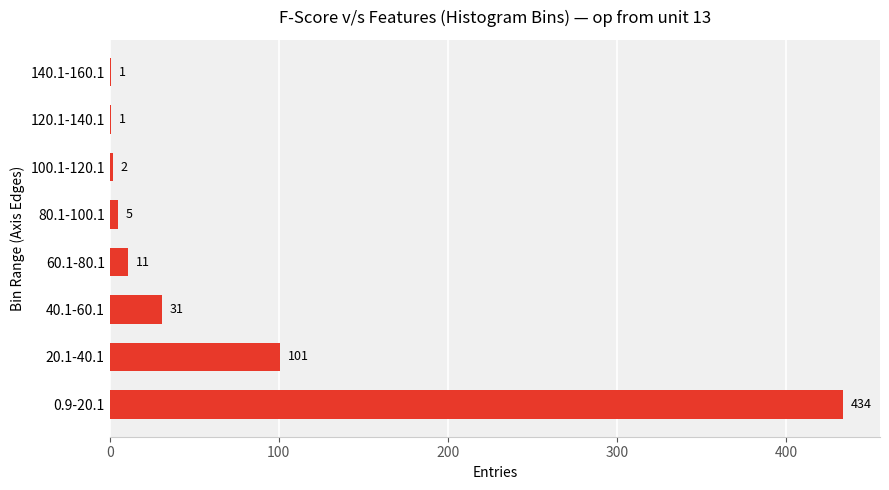

The value at 80.1-100.1 is 5. True or false?

True